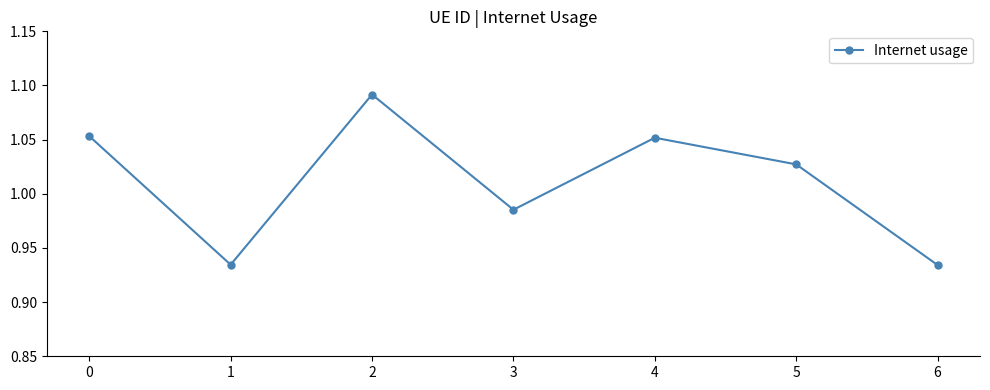

The chart shows a value of 1.6 at 0. True or false?

False